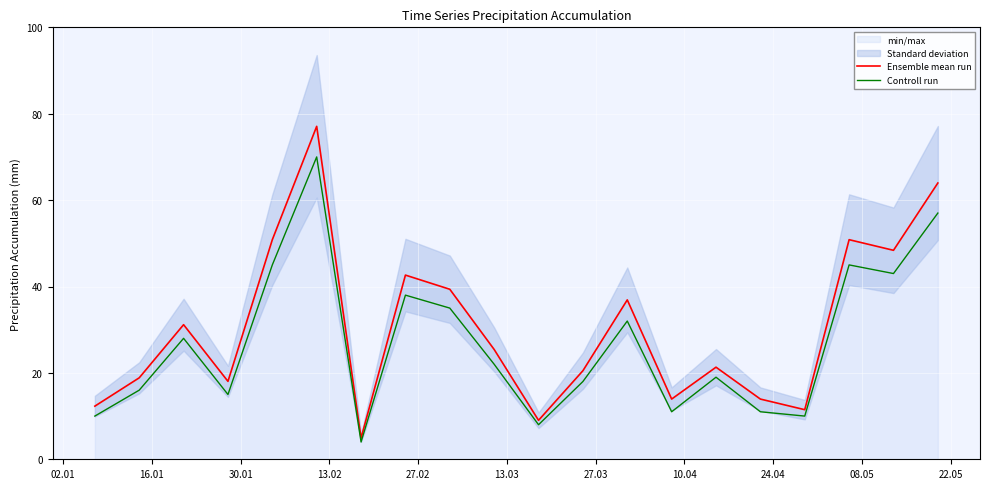

Reading left to right, list all the values displayed in this chart.

Ensemble mean run: 12.3	18.9	31.2	18.0	50.8	77.1	4.9	42.6	39.4	25.4	9.0	20.5	36.9	13.9	21.3	13.9	11.5	50.8	48.4	64.0
Controll run: 10.0	16.0	28.0	15.0	45.0	70.0	4.0	38.0	35.0	22.0	8.0	18.0	32.0	11.0	19.0	11.0	10.0	45.0	43.0	57.0